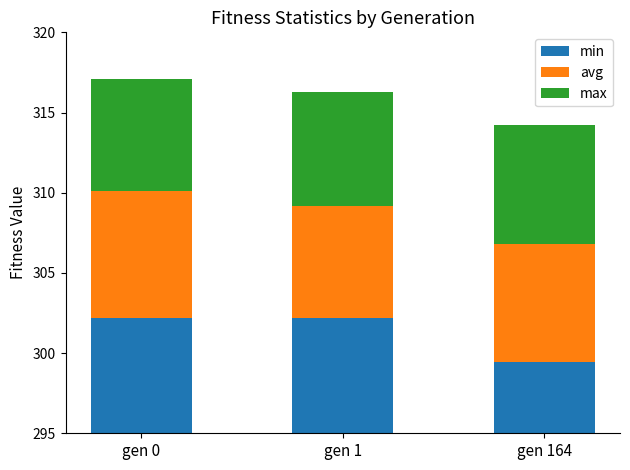

What is the difference between the maximum and minimum values in the min series?

2.8